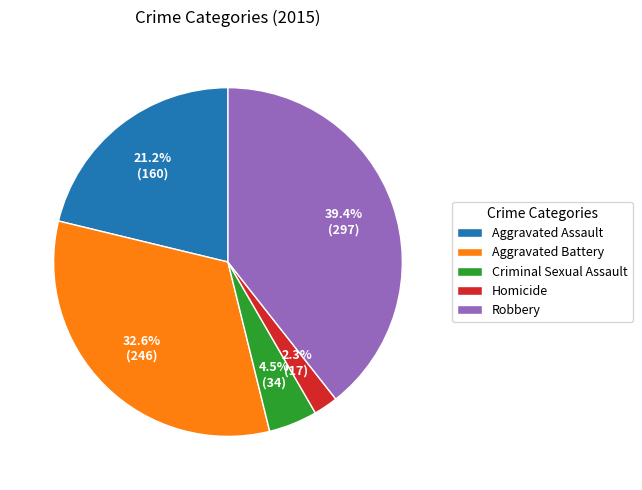

Is there any slice that represents more than half of the pie?

No